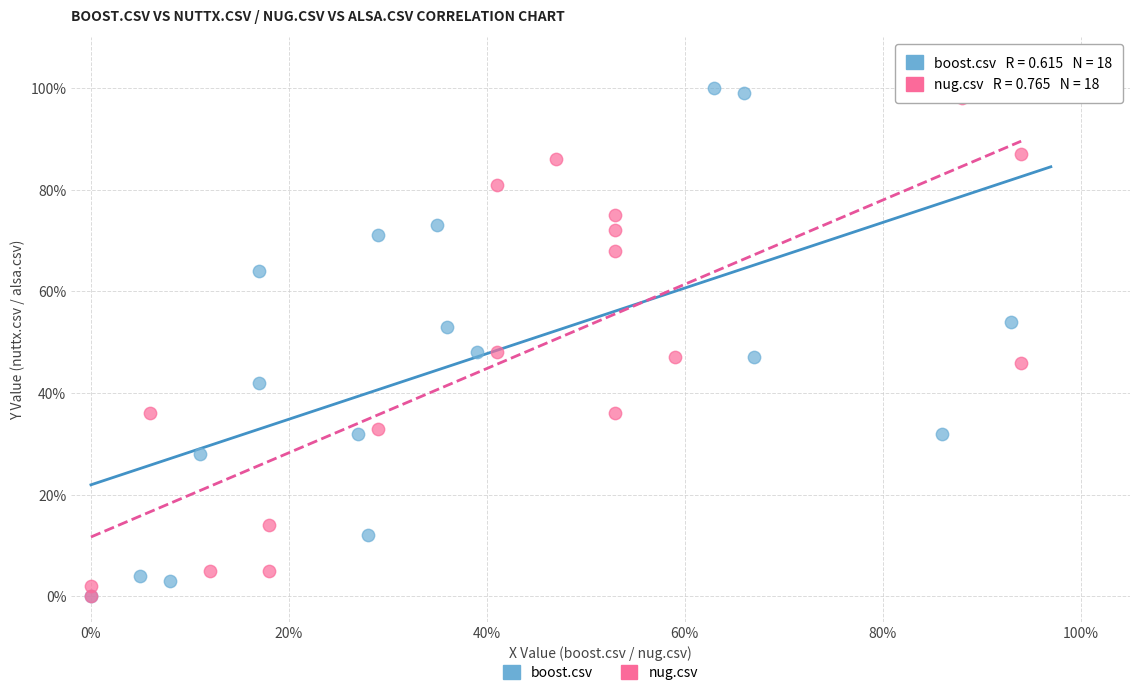

Which series has the widest spread of Y values?

boost.csv